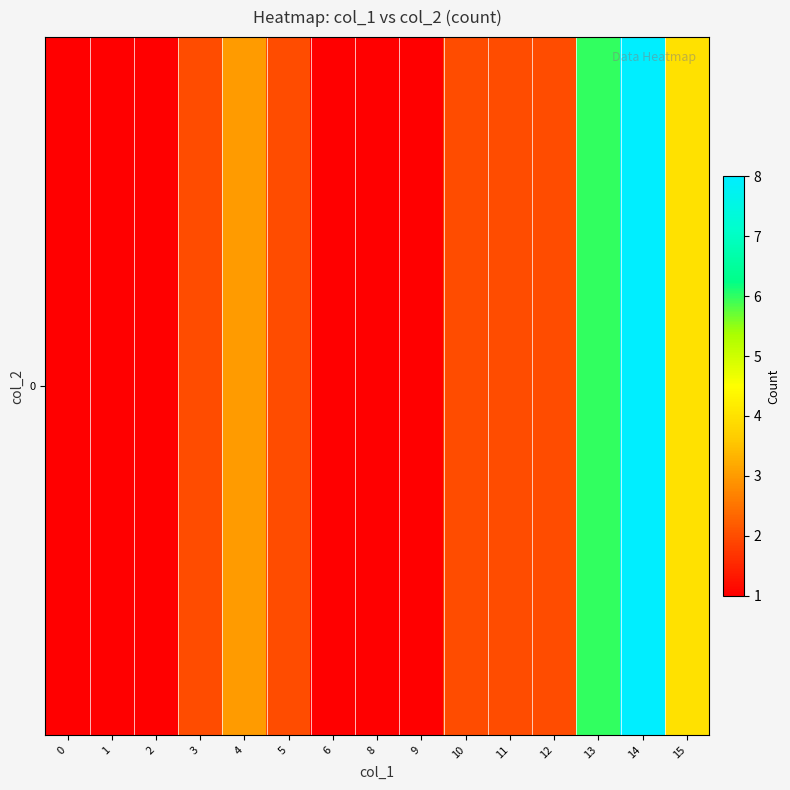

How many values exceed 2?

4